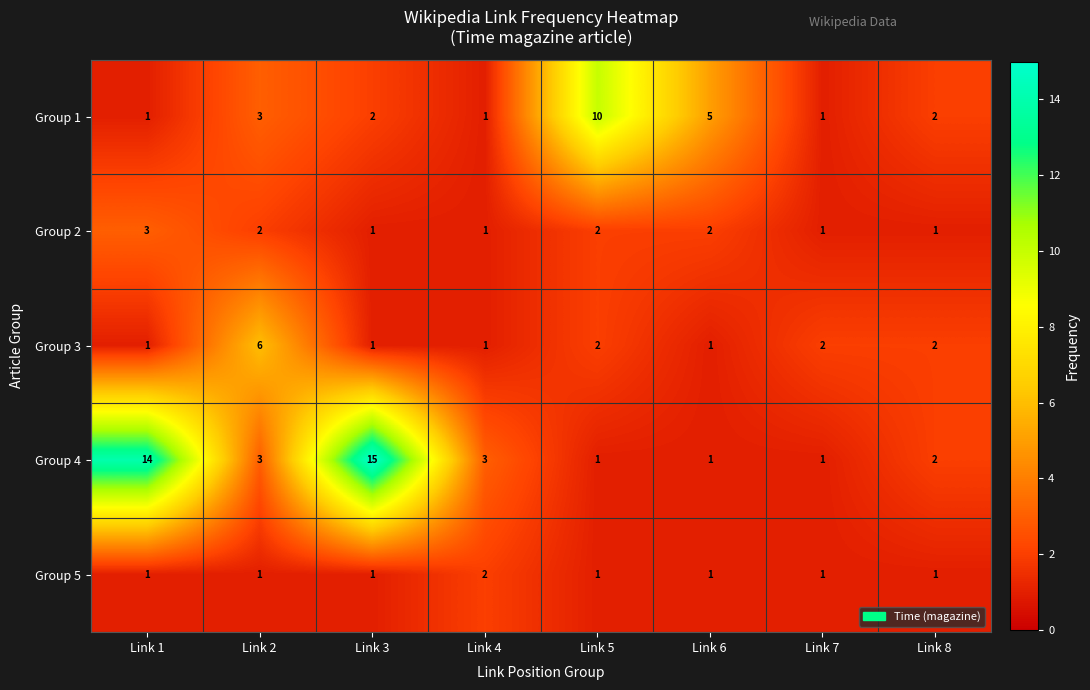

Rank the series by their maximum value, from lowest to highest.

Group 5, Group 2, Group 3, Group 1, Group 4